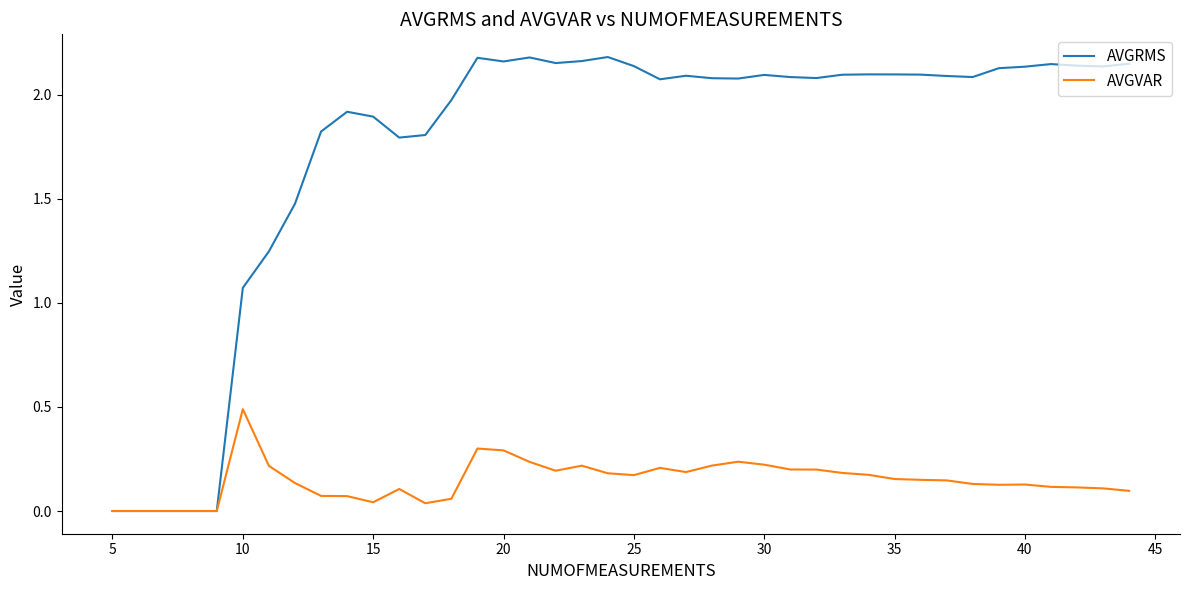

Rank the series by their maximum value, from lowest to highest.

AVGVAR, AVGRMS